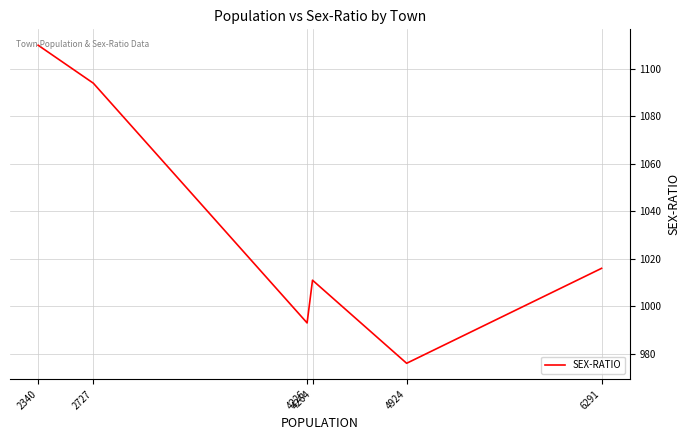

How many interior local peaks (higher than both neighbors) does the data have?

1